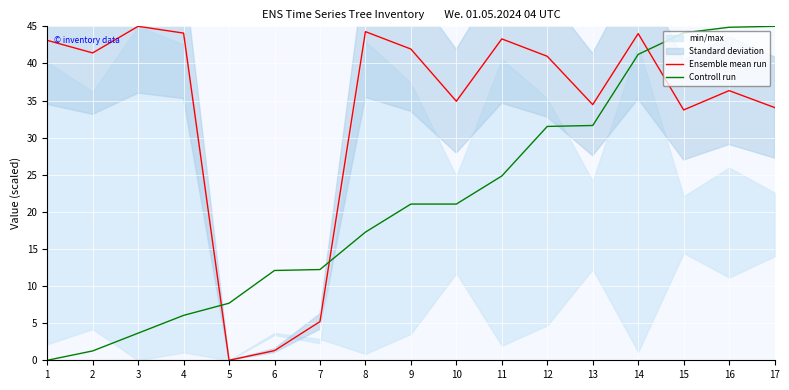

The Ensemble mean run series shows 44.1 at 4. True or false?

True